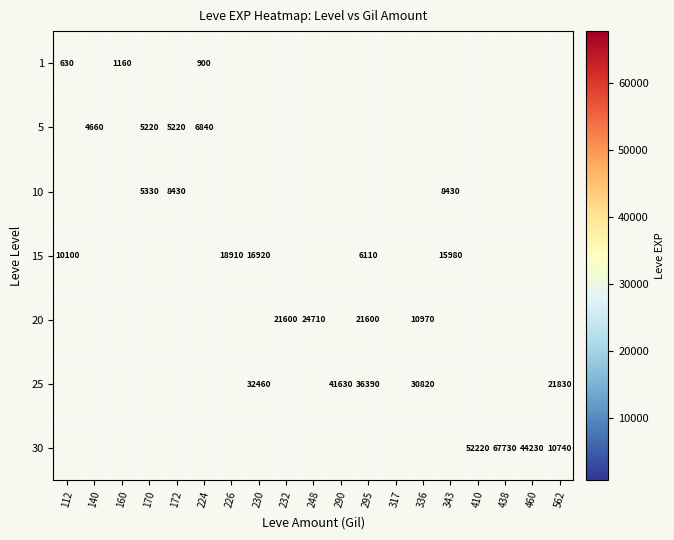

True or false: 20 has a value of 33461 at 248.

False